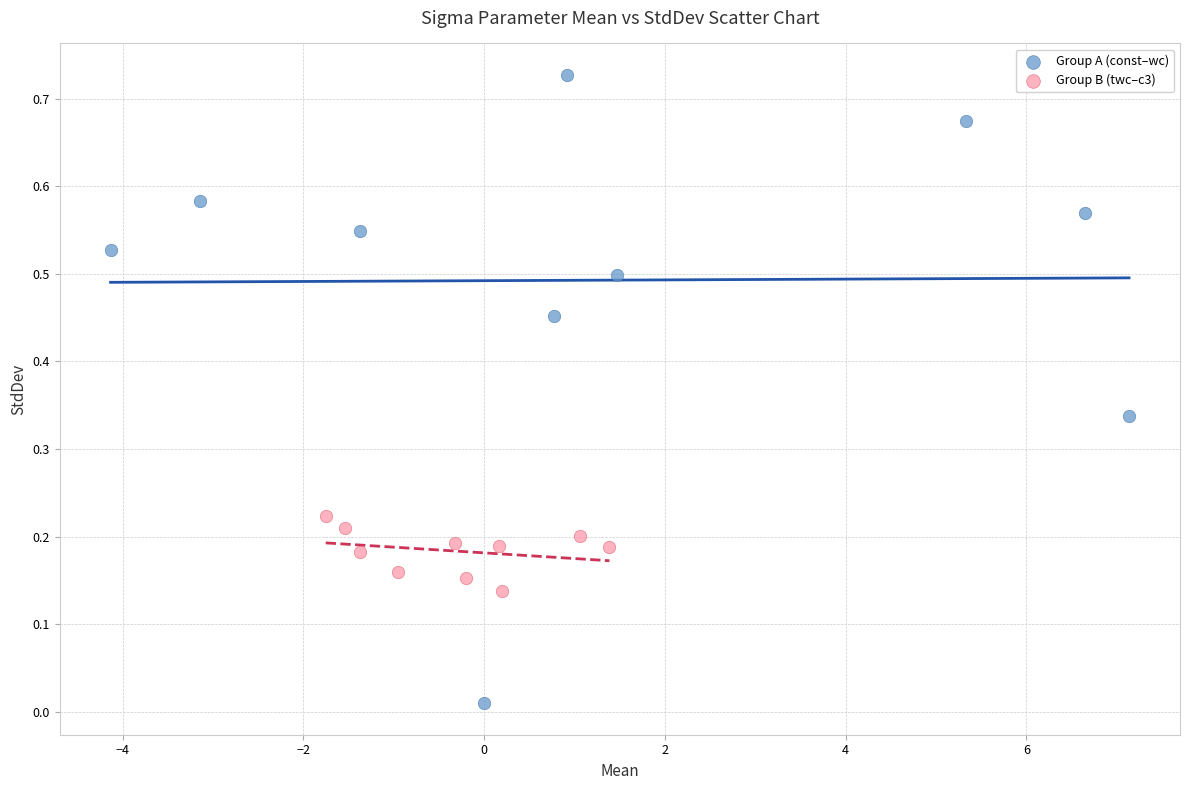

Which series contains the lowest Y value?

Group A (const–wc)